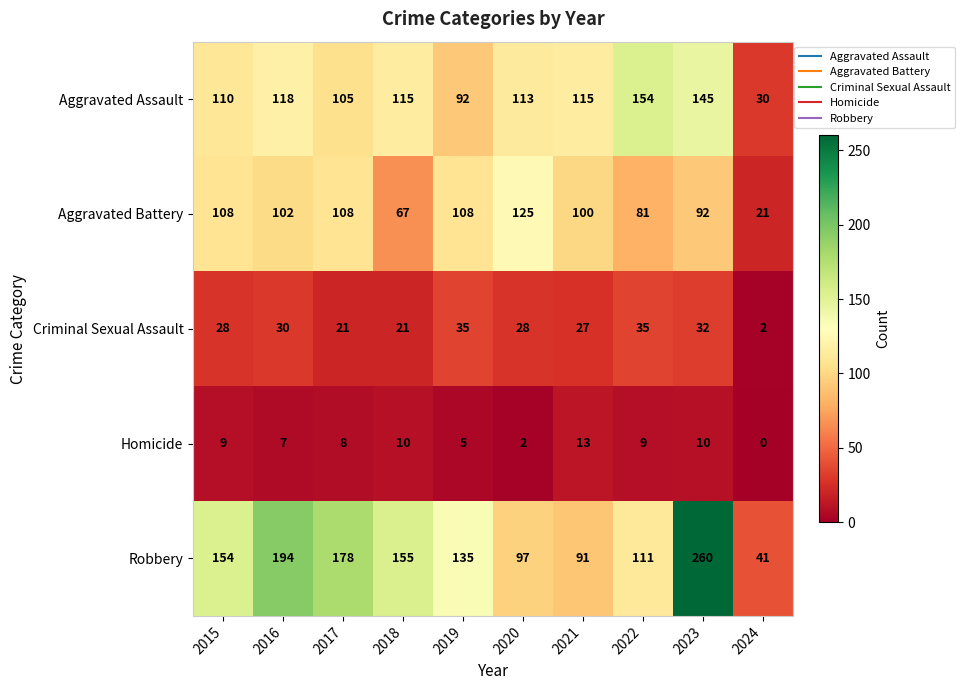

Which series has the widest spread of values?

Robbery